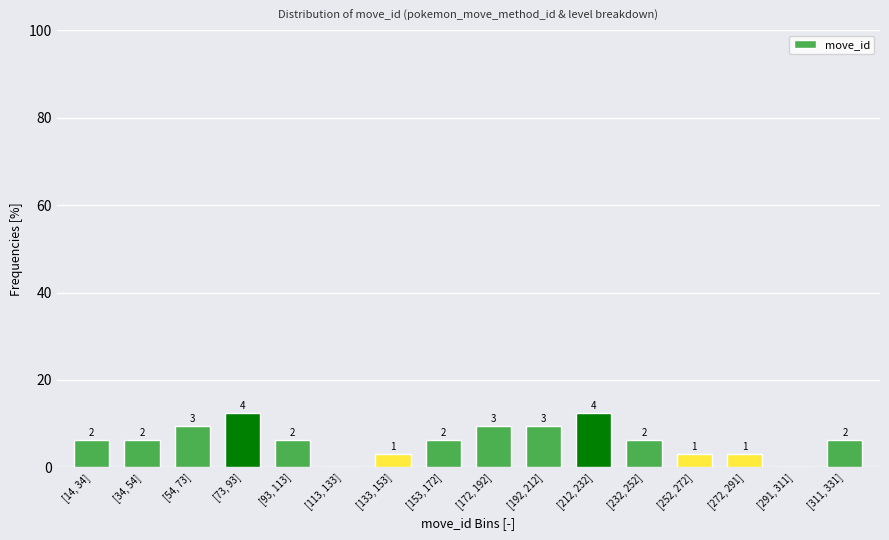

Are the bars horizontal?

No